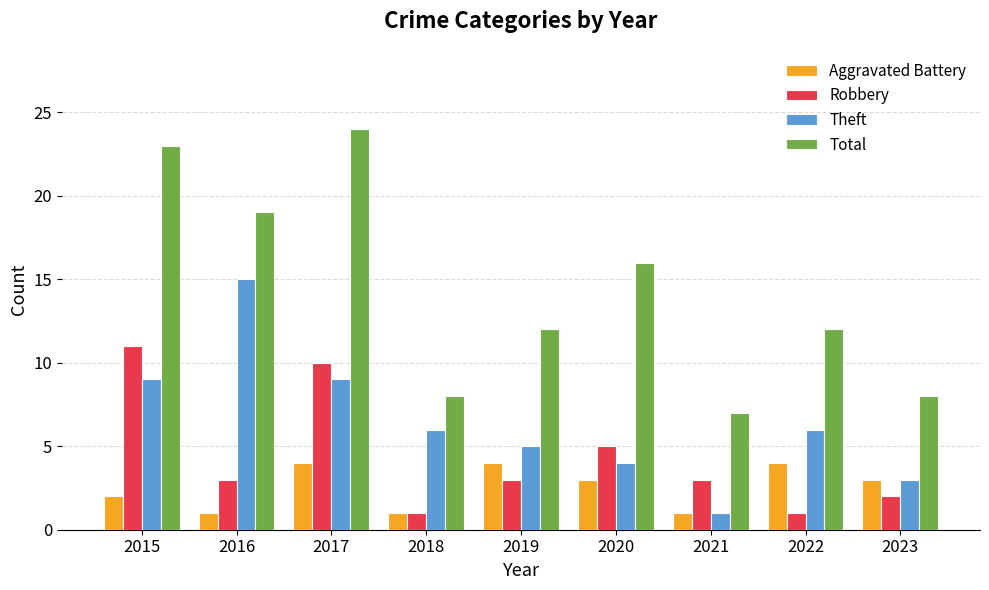

Rank the series by their average value, from highest to lowest.

Total, Theft, Robbery, Aggravated Battery